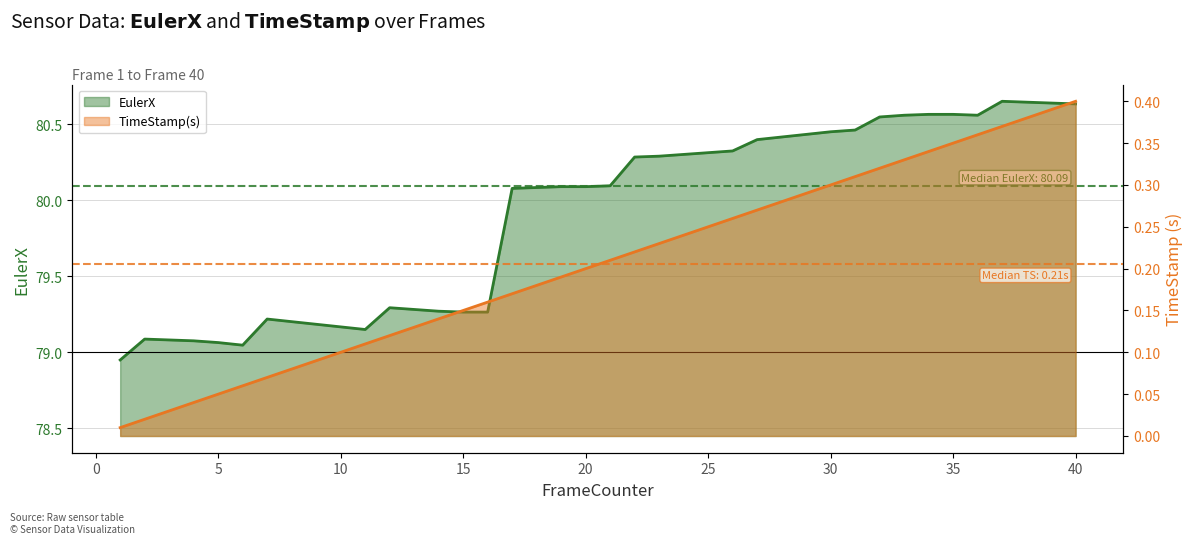

What is the difference between the maximum and minimum values in the EulerX series?

1.7